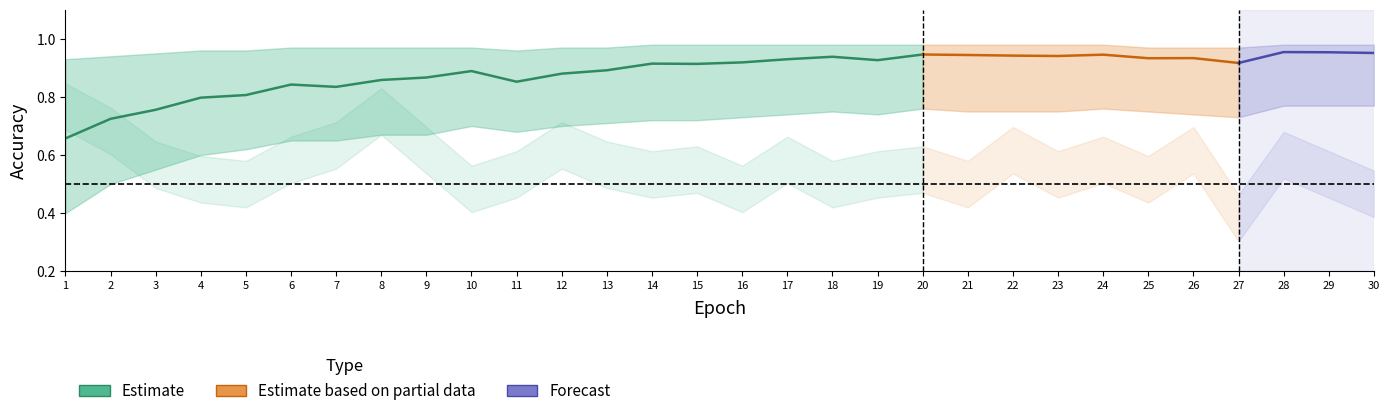

Is it true that test_accuracy equals 0.5 at 5?

True